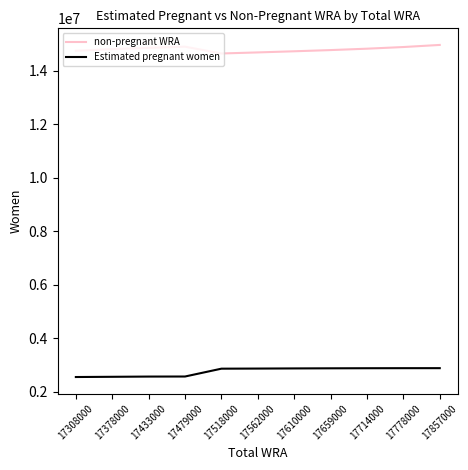

Which series has the largest total across all categories?

non-pregnant WRA